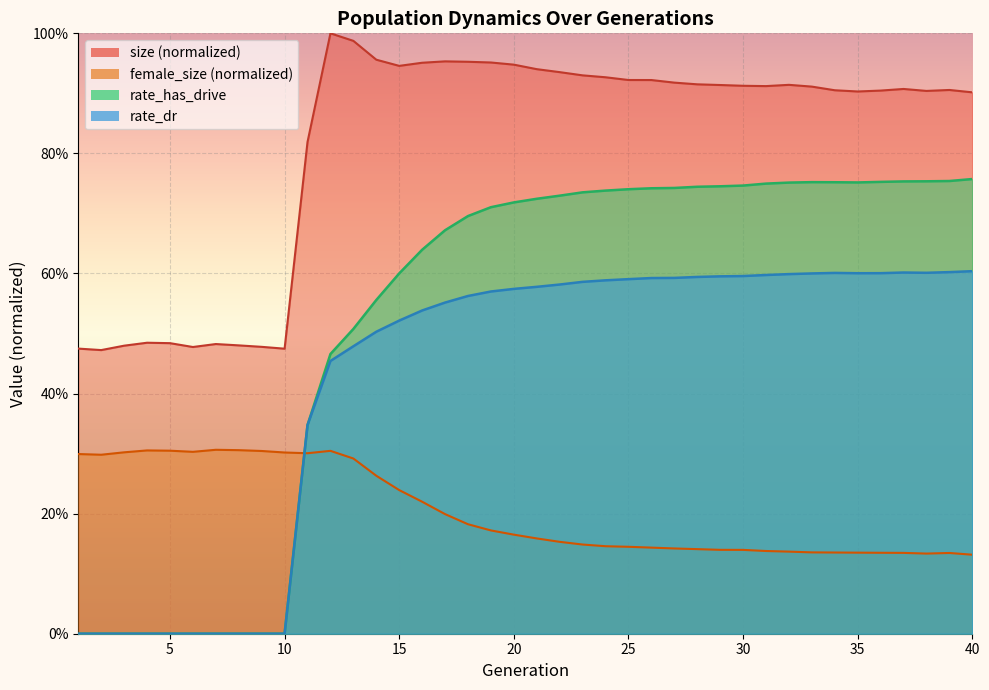

List the series in order of their peak value, highest first.

size (normalized), rate_has_drive, rate_dr, female_size (normalized)